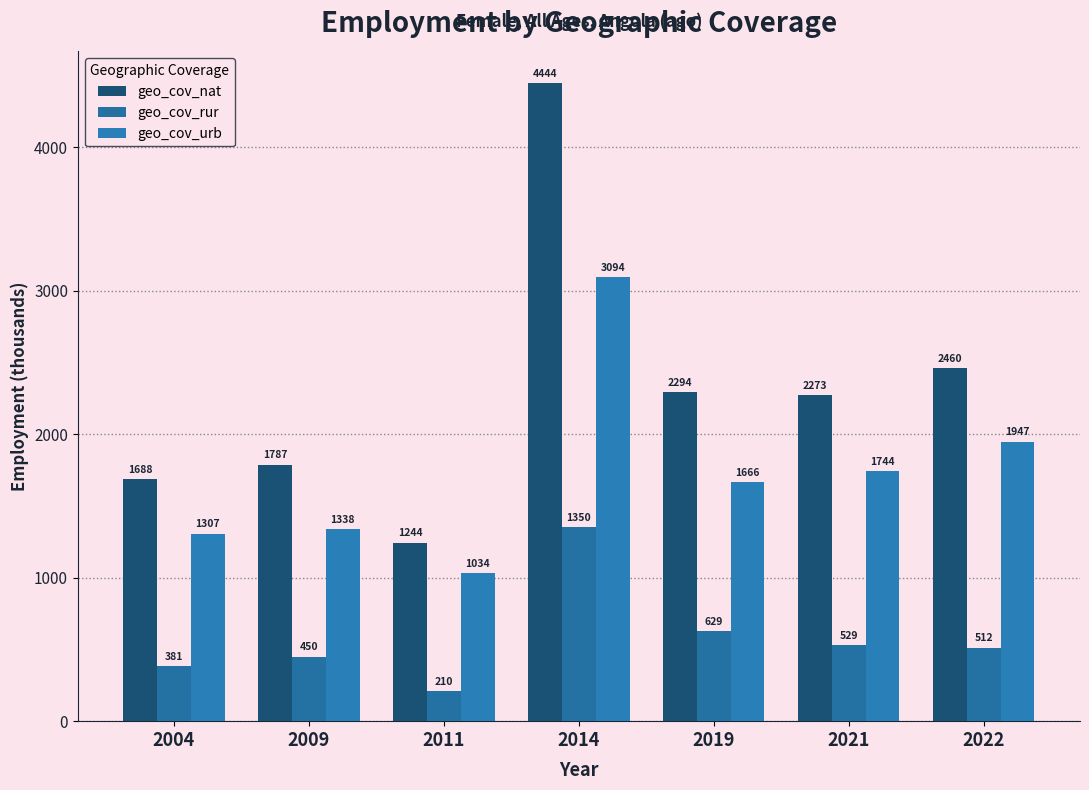

True or false: geo_cov_nat has a value of 2860.7 at 2004.

False